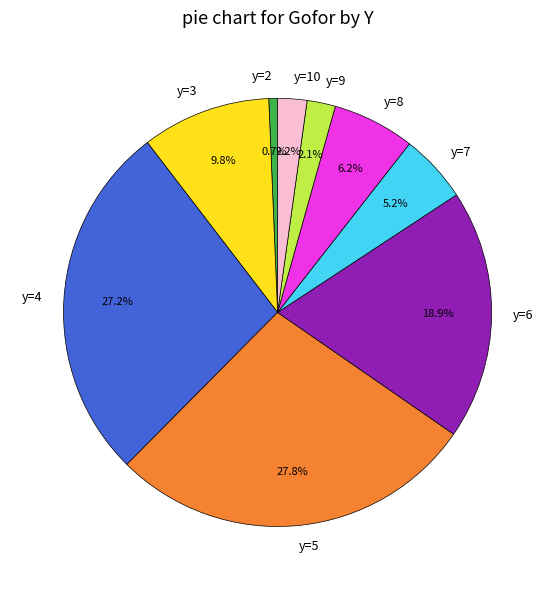

Which slice is the smallest?

y=2